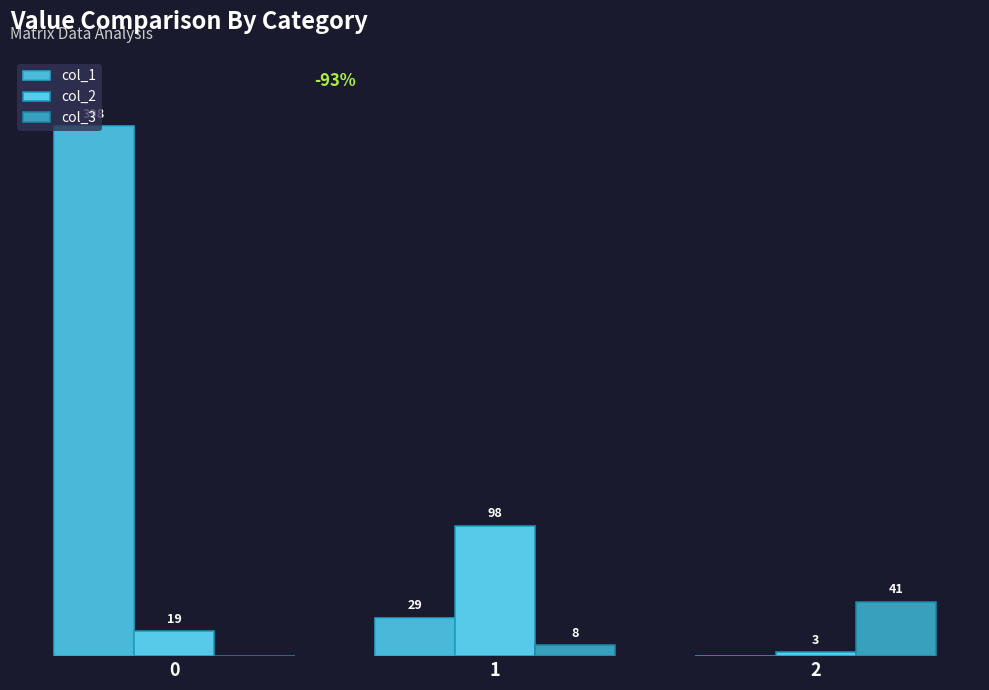

Are the bars horizontal?

No